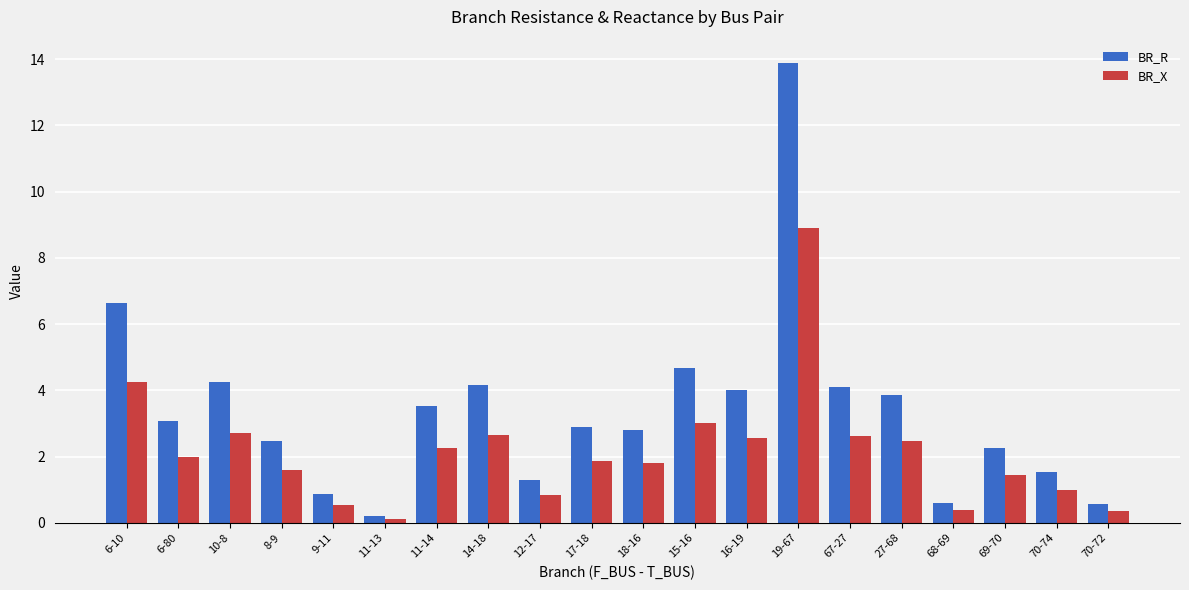

Which category has the lowest value across all series?

11-13